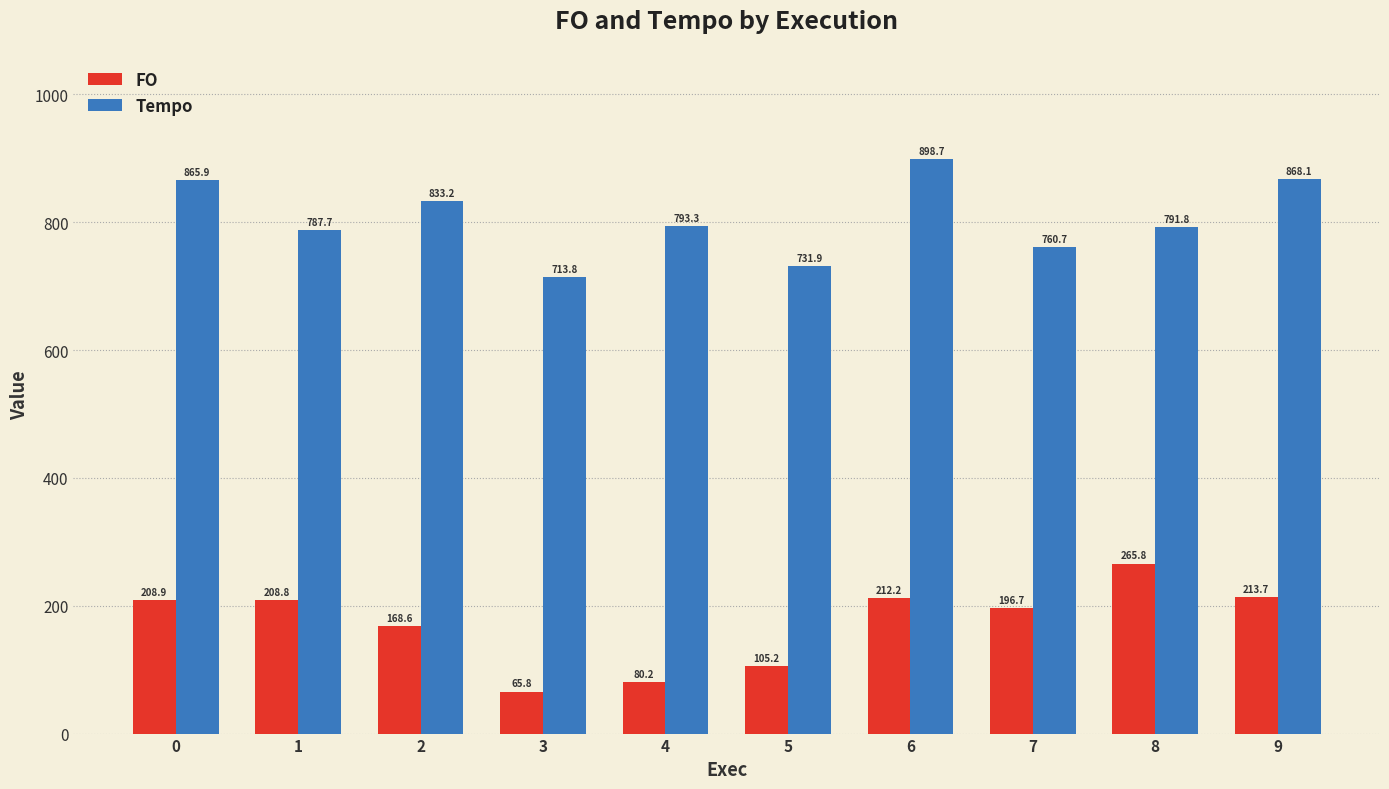

What is the sum of the Tempo values at 5 and 7?

1492.7